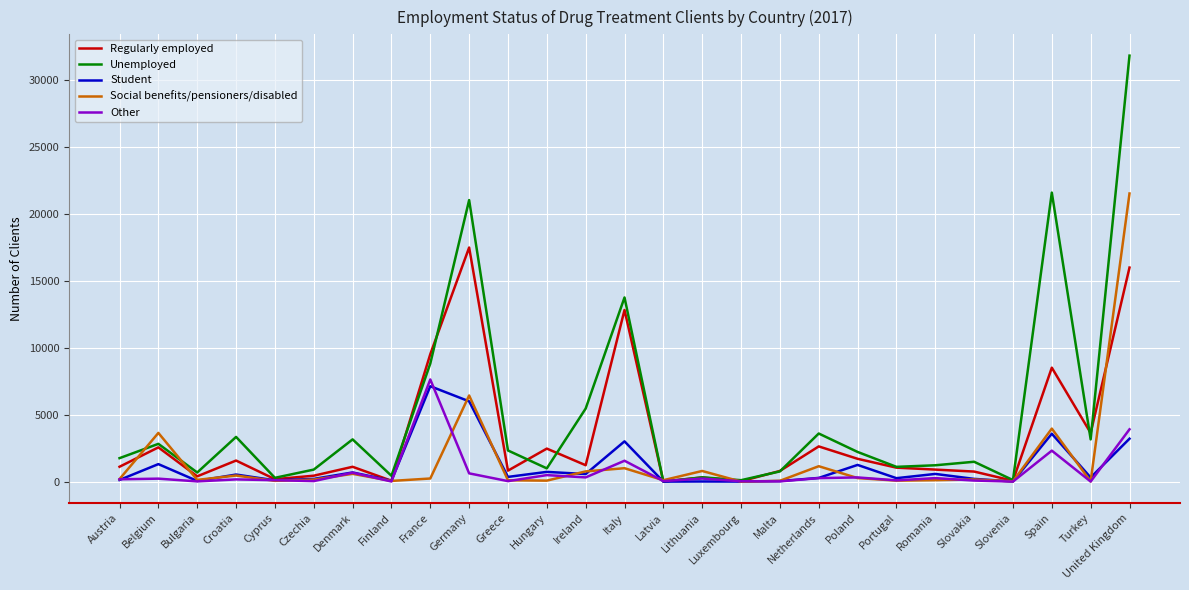

The Regularly employed series shows 1107 at Denmark. True or false?

True